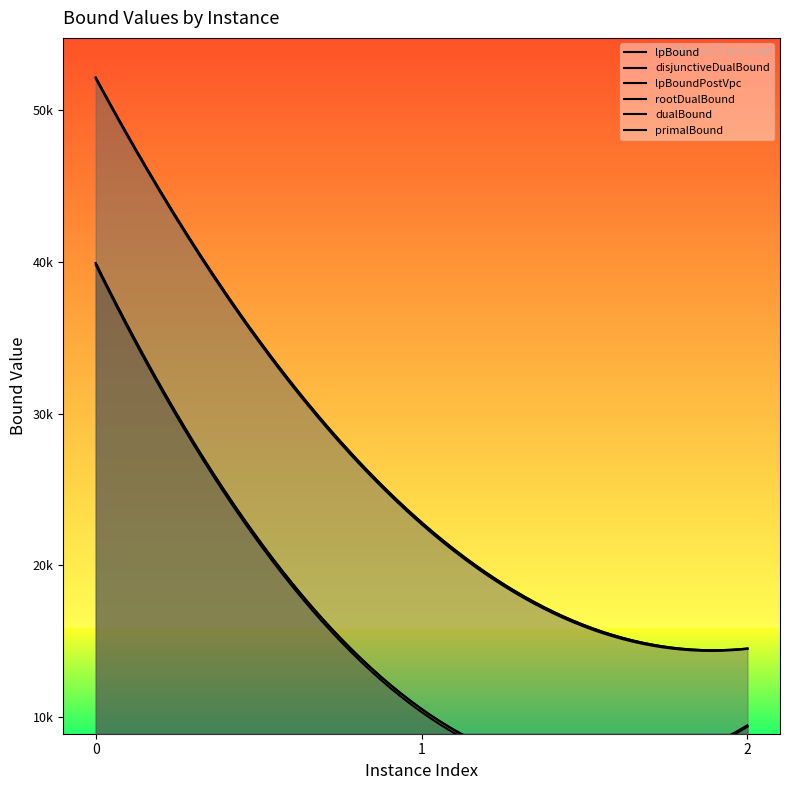

What is the value of the dualBound point at the 1st from the left?

52148.0